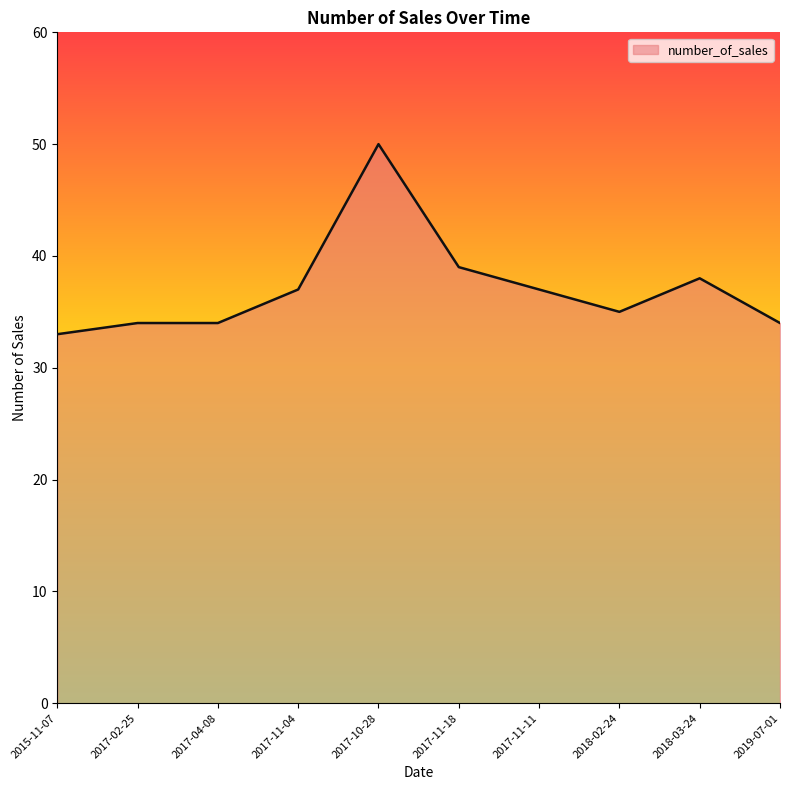

Approximately how many times larger is the value at 2017-10-28 compared to 2018-02-24?

1.4